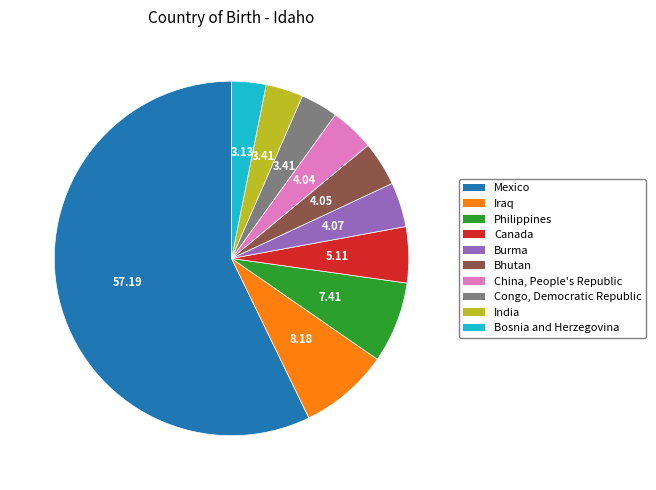

What is the largest slice in the pie chart?

Mexico